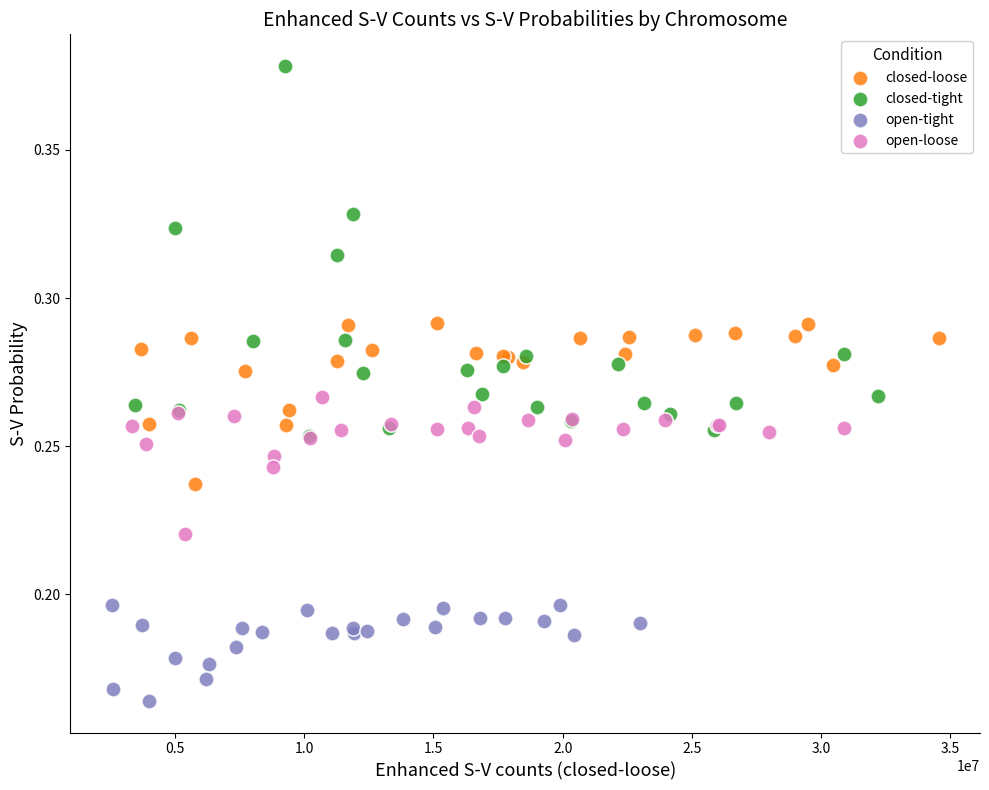

What are all the series names shown in the legend?

closed-loose, closed-tight, open-tight, open-loose